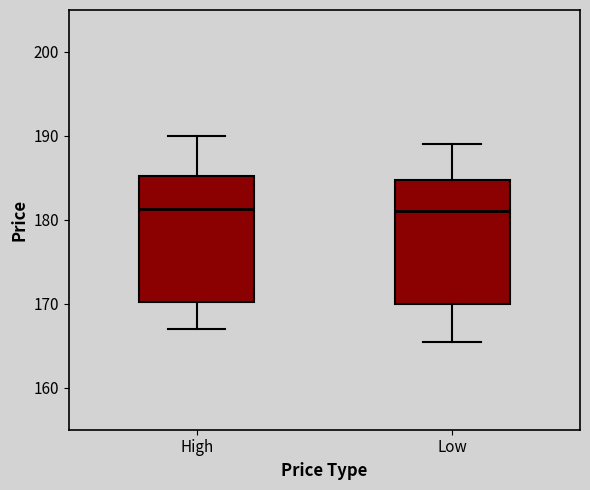

Reading left to right, read every box against the y-axis: the position of its median line, the range the box covers, and the ends of its whiskers. The values are not printed on the chart, so give them approximately, as read against the axis.

High: median 181, box 170 to 185, whiskers 167 to 190
Low: median 181, box 170 to 185, whiskers 166 to 189